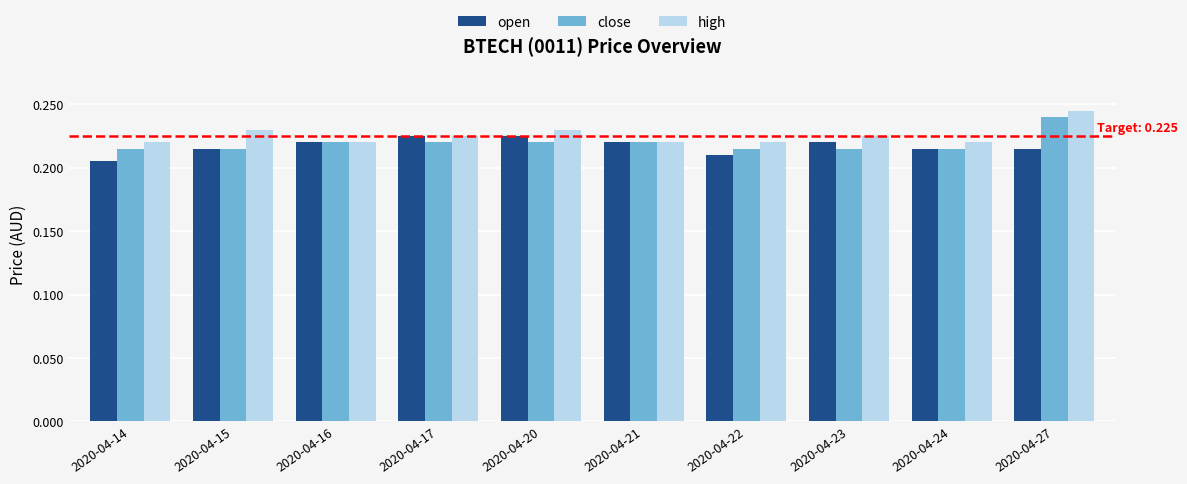

The close series shows 0.1 at 2020-04-24. True or false?

False